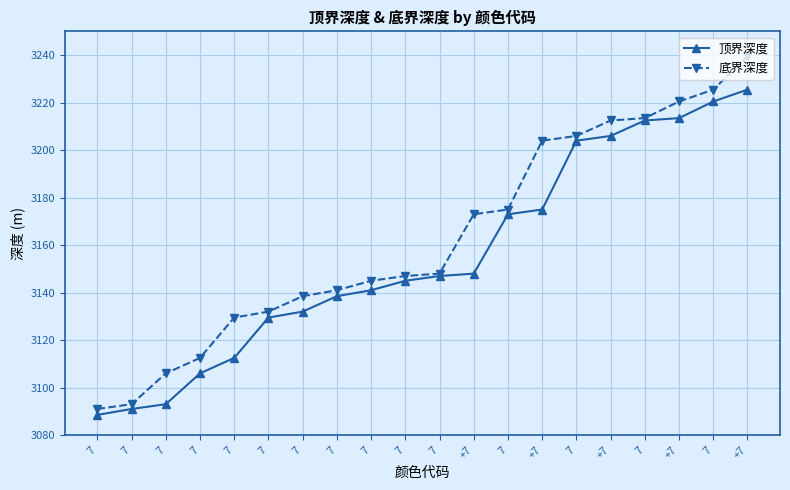

Reading left to right, what are all the values shown in this chart?

顶界深度: 7=3088.5	7=3091.0	7=3093.0	7=3106.0	7=3112.5	7=3129.5	7=3132.0	7=3138.5	7=3141.0	7=3145.0	7=3147.0	+7=3148.0	7=3173.0	+7=3175.0	7=3204.0	+7=3206.0	7=3212.5	+7=3213.5	7=3220.5	+7=3225.5
底界深度: 7=3091.0	7=3093.0	7=3106.0	7=3112.5	7=3129.5	7=3132.0	7=3138.5	7=3141.0	7=3145.0	7=3147.0	7=3148.0	+7=3173.0	7=3175.0	+7=3204.0	7=3206.0	+7=3212.5	7=3213.5	+7=3220.5	7=3225.5	+7=3239.5